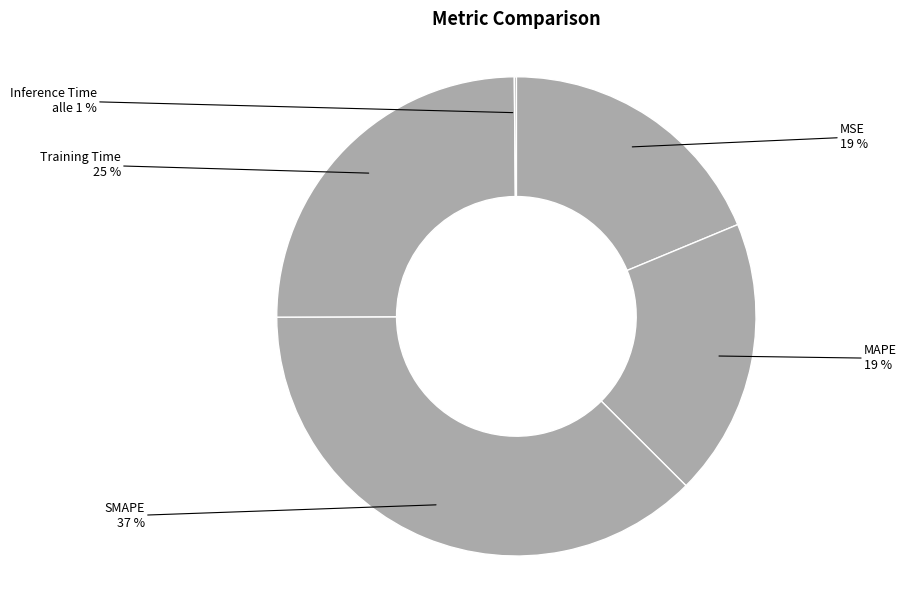

To the nearest percent, what is the combined percentage of Inference Time and SMAPE?

38%